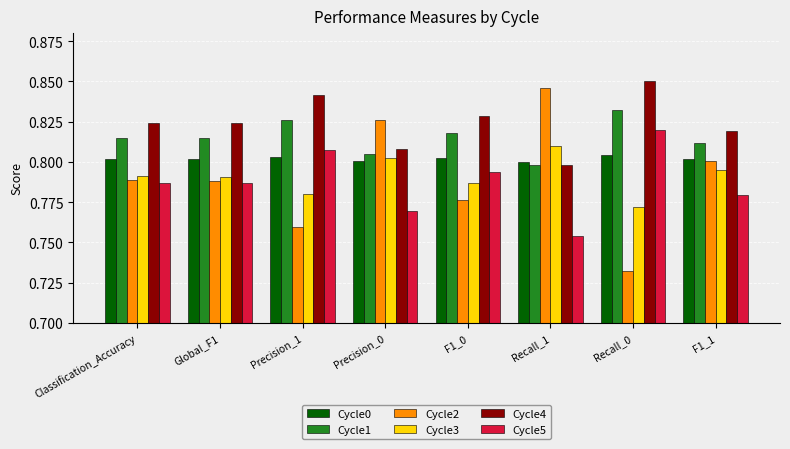

What position from the left is Precision_0?

4